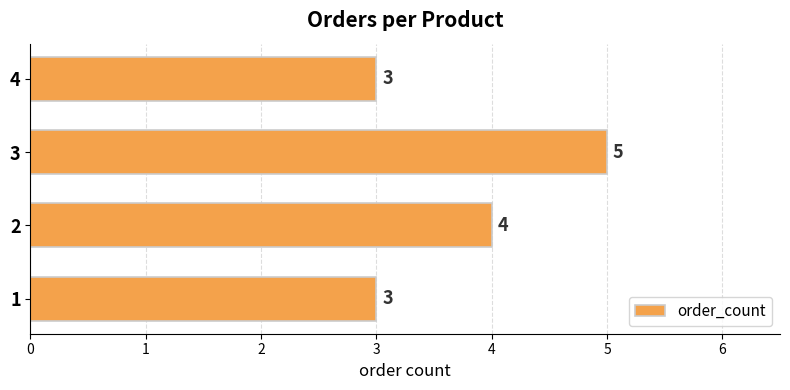

What is the average value?

4